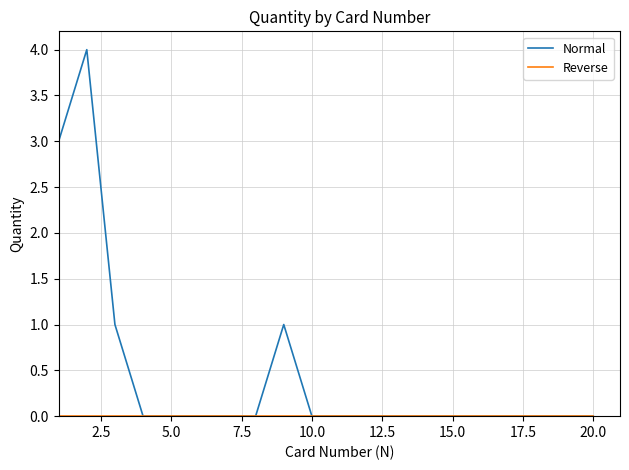

Which series has the widest spread of values?

Normal